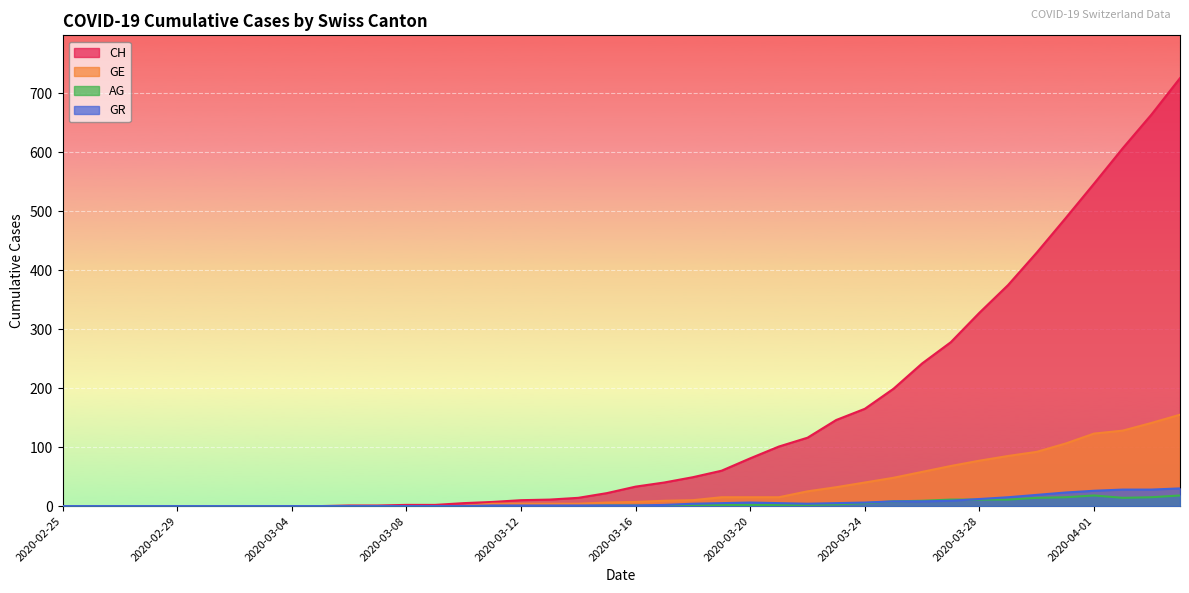

Reading left to right, transcribe all the data shown in this chart.

CH: 0	0	0	0	0	0	0	0	0	0	1	1	2	2	5	7	10	11	14	22	33	40	49	60	81	101	116	146	165	199	242	278	328	375	430	488	547	607	664	726
GE: 0	0	0	0	0	0	0	0	0	0	0	0	0	0	0	4	4	4	4	6	7	9	10	15	15	15	25	32	40	48	58	68	77	85	92	106	123	128	141	155
AG: 0	0	0	0	0	0	0	0	0	0	0	0	0	0	0	0	0	0	0	1	1	1	1	2	2	2	2	3	5	8	9	11	11	11	14	15	18	14	15	18
GR: 0	0	0	0	0	0	0	0	0	0	0	0	0	0	0	1	1	1	1	1	1	2	4	5	6	5	4	5	6	8	8	9	12	15	19	23	26	28	28	30